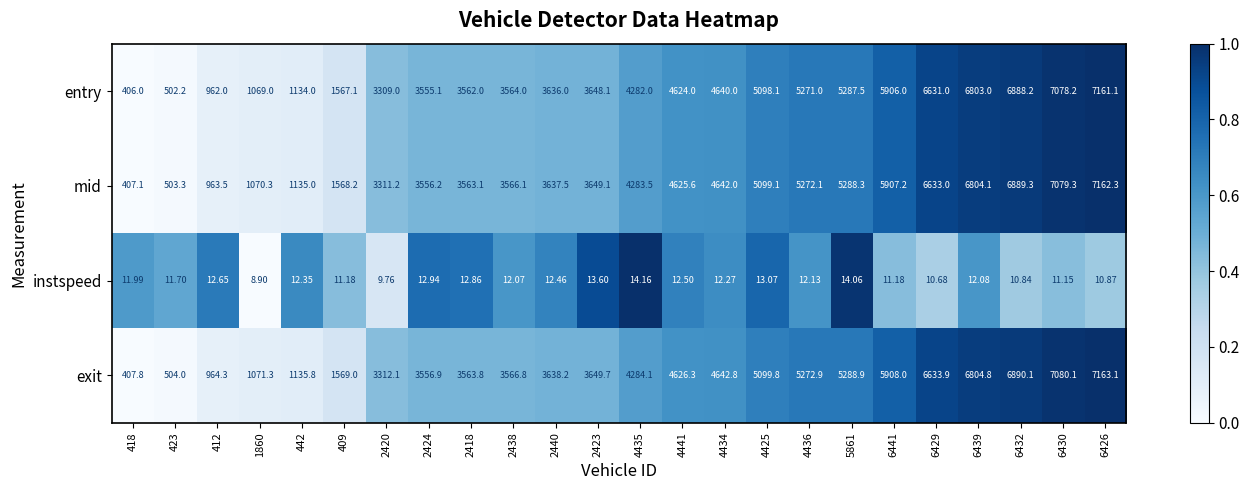

At which category is the sum across all series the highest?

6426